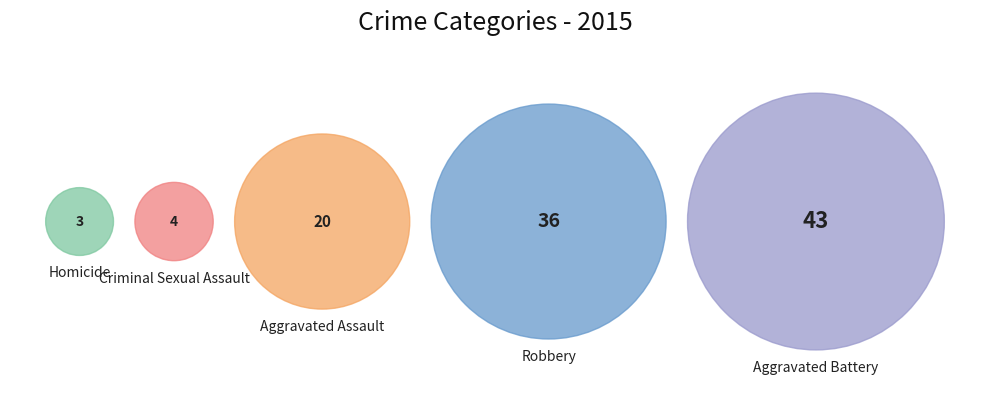

How many slices are in this pie chart?

5